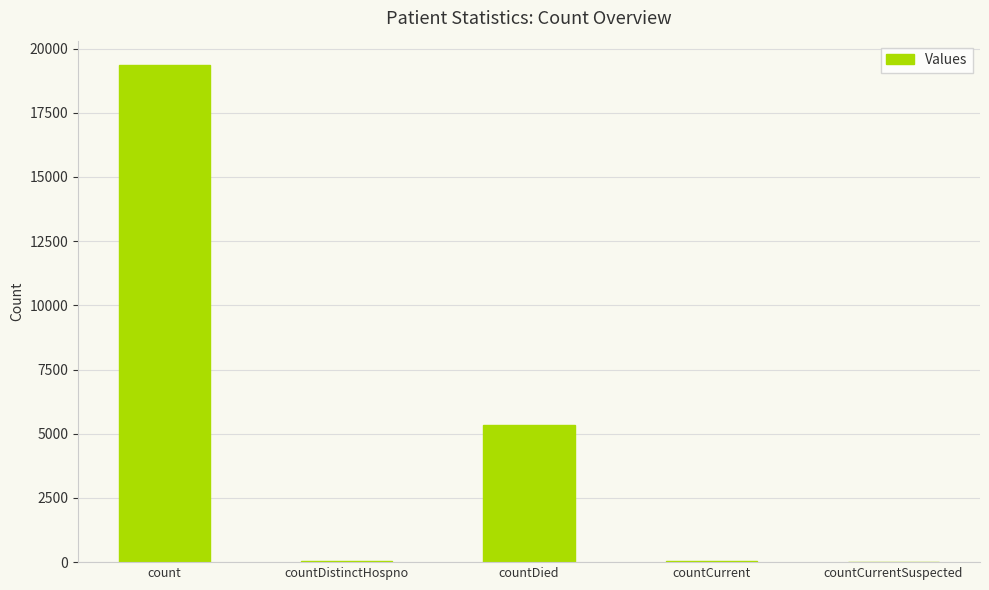

The value at countCurrent is 49. True or false?

True